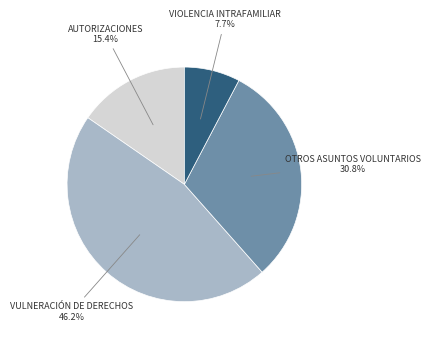

To the nearest percent, what is the average slice percentage?

25%